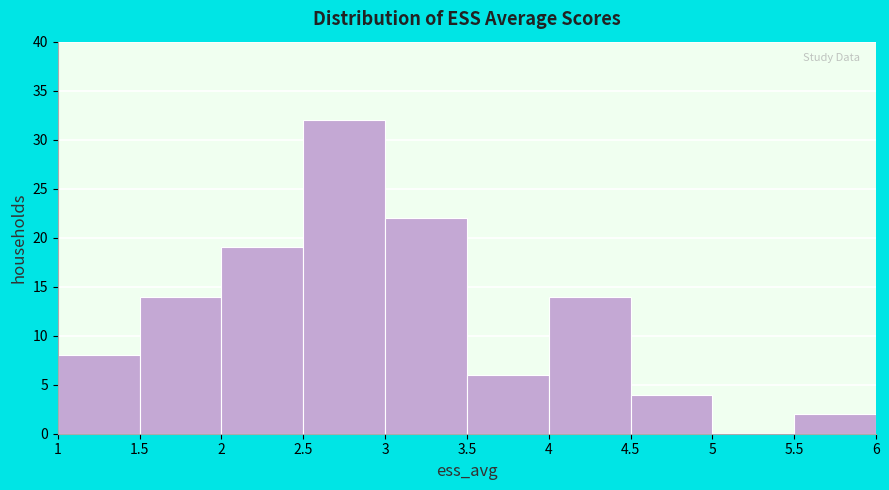

How tall is the bar that spans 1 to 1.5 on the x-axis? The values are not printed on the chart, so give them approximately, as read against the axis.

8